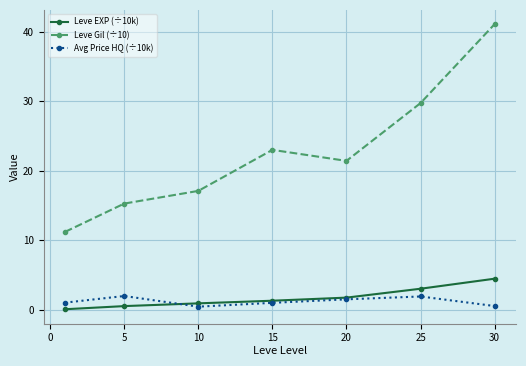

True or false: Avg Price HQ (÷10k) has more than 0 points higher than both neighbors.

True